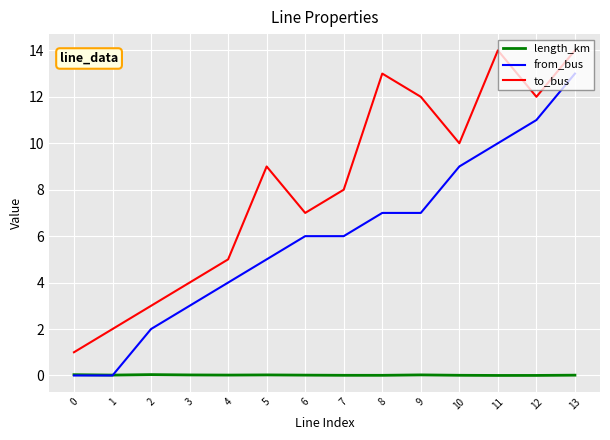

The value of to_bus at 3 is 4.0. True or false?

True